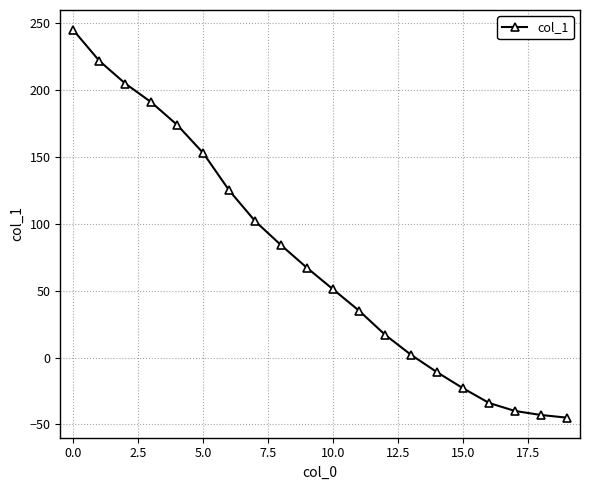

What is the smallest value displayed?

-45